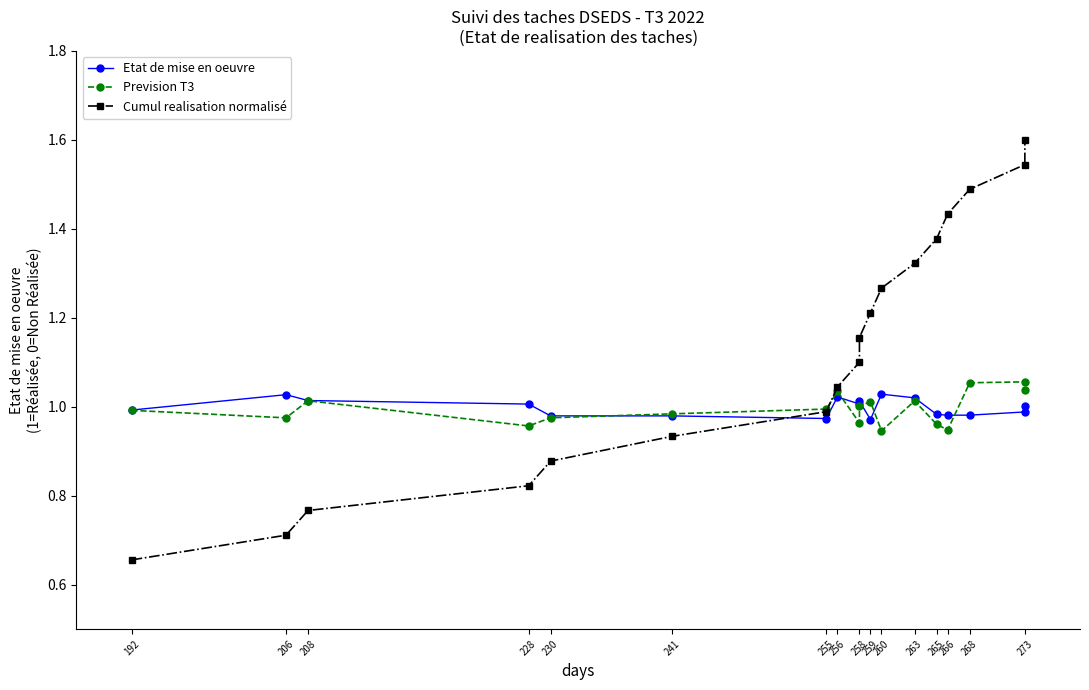

What are all the series names shown in the legend?

Etat de mise en oeuvre, Prevision T3, Cumul realisation normalisé